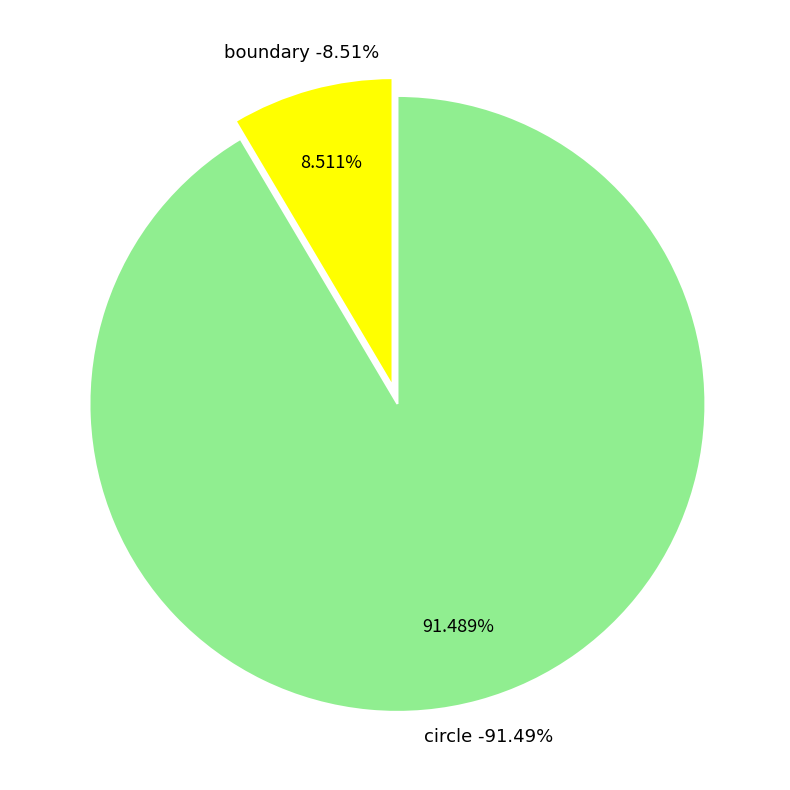

What percentage is the boundary slice, to the nearest percent?

9%